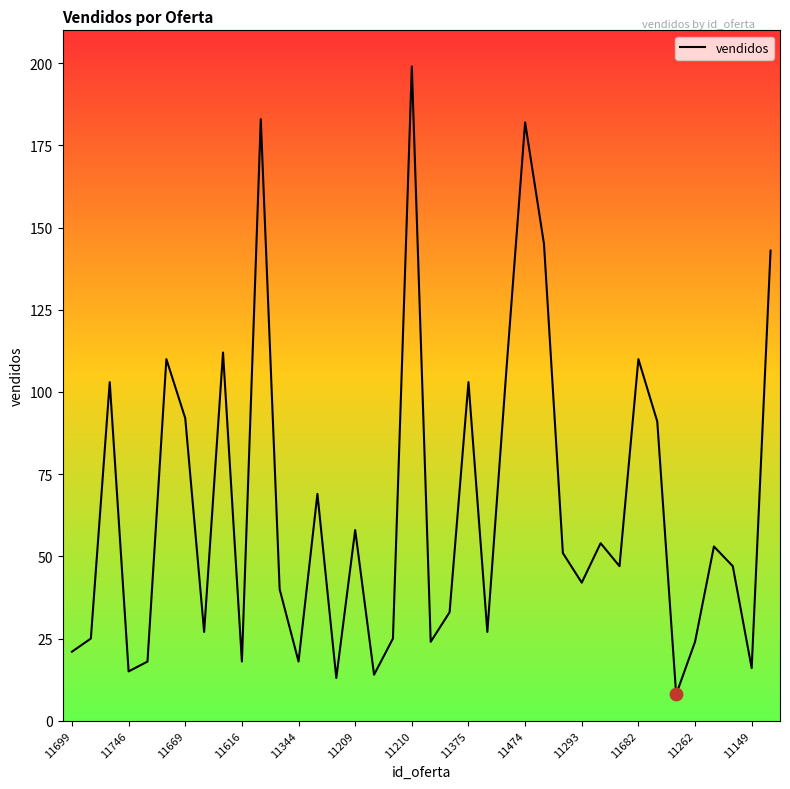

What is the difference between the maximum and minimum values?

191